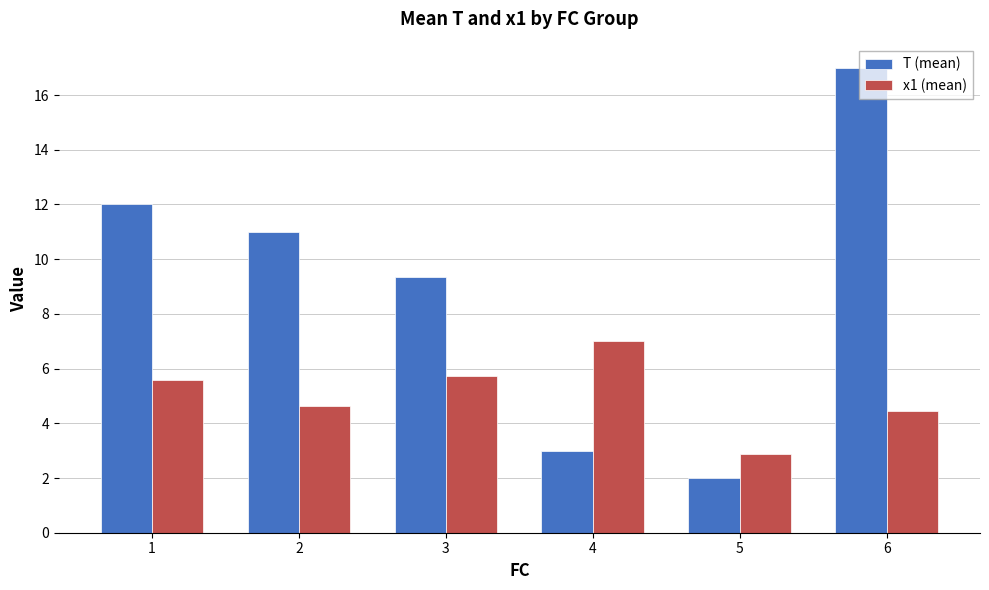

Is the value of T (mean) at 1 greater than the value of x1 (mean) at 3?

Yes